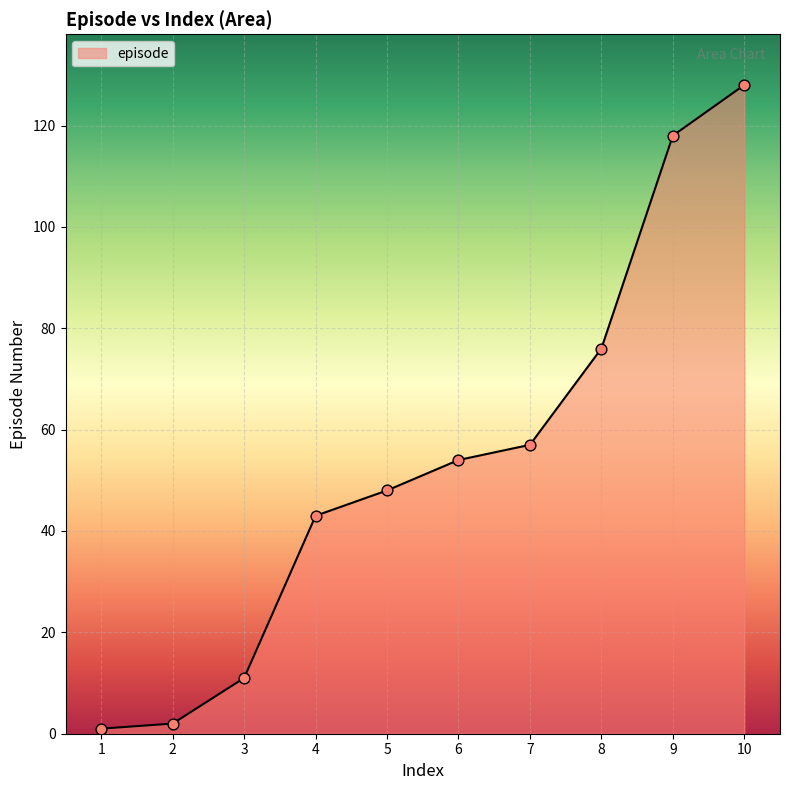

What is the change in value from 1 to 10?

+127